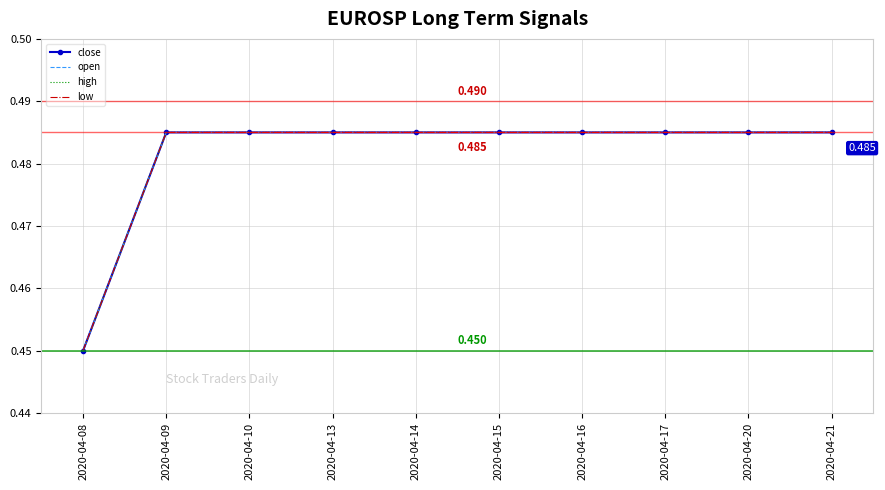

Reading left to right, what are all the values shown in this chart?

close: 0.5	0.5	0.5	0.5	0.5	0.5	0.5	0.5	0.5	0.5
open: 0.5	0.5	0.5	0.5	0.5	0.5	0.5	0.5	0.5	0.5
high: 0.5	0.5	0.5	0.5	0.5	0.5	0.5	0.5	0.5	0.5
low: 0.5	0.5	0.5	0.5	0.5	0.5	0.5	0.5	0.5	0.5